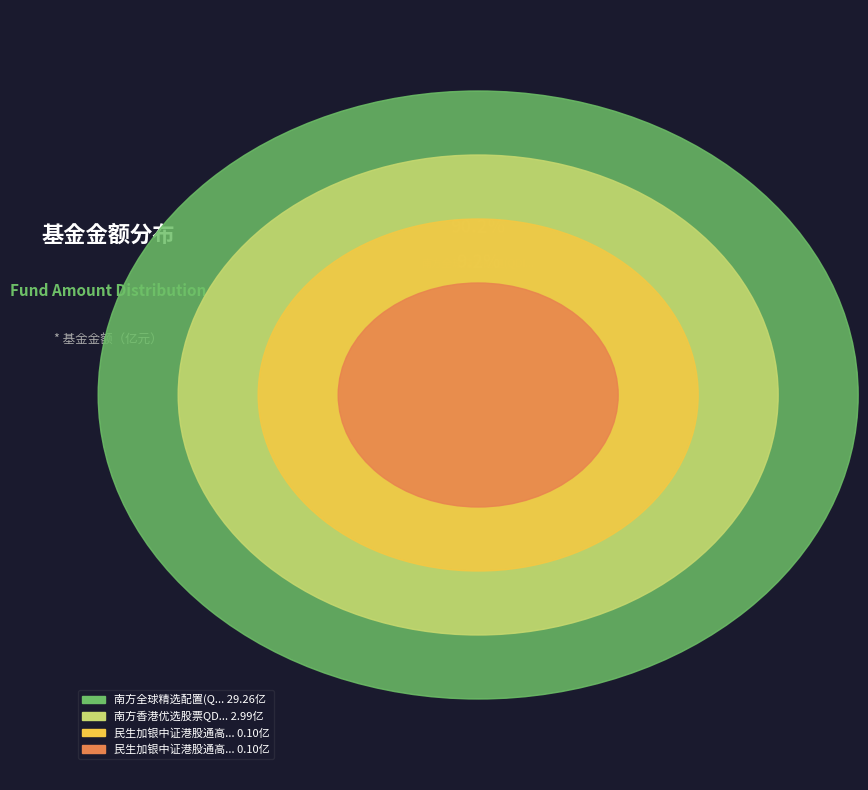

To the nearest percent, what is the average slice percentage?

25%